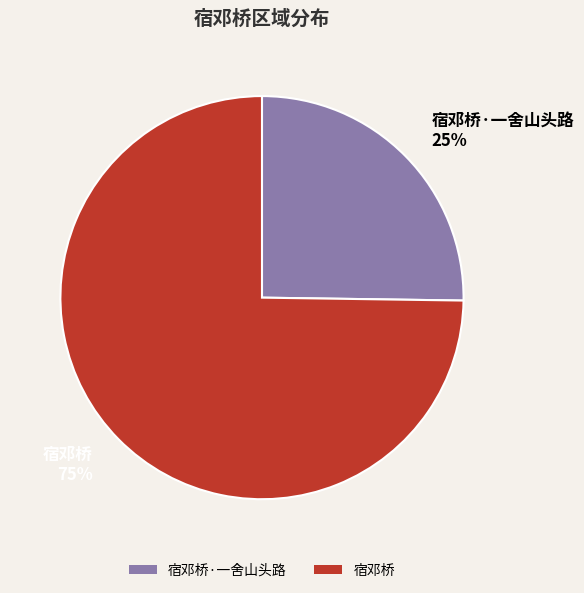

Is there any slice that represents more than half of the pie?

Yes